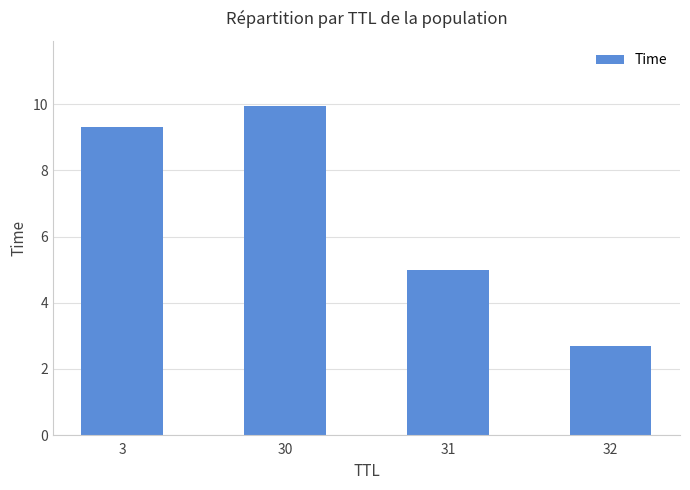

How many bars are there in total?

4